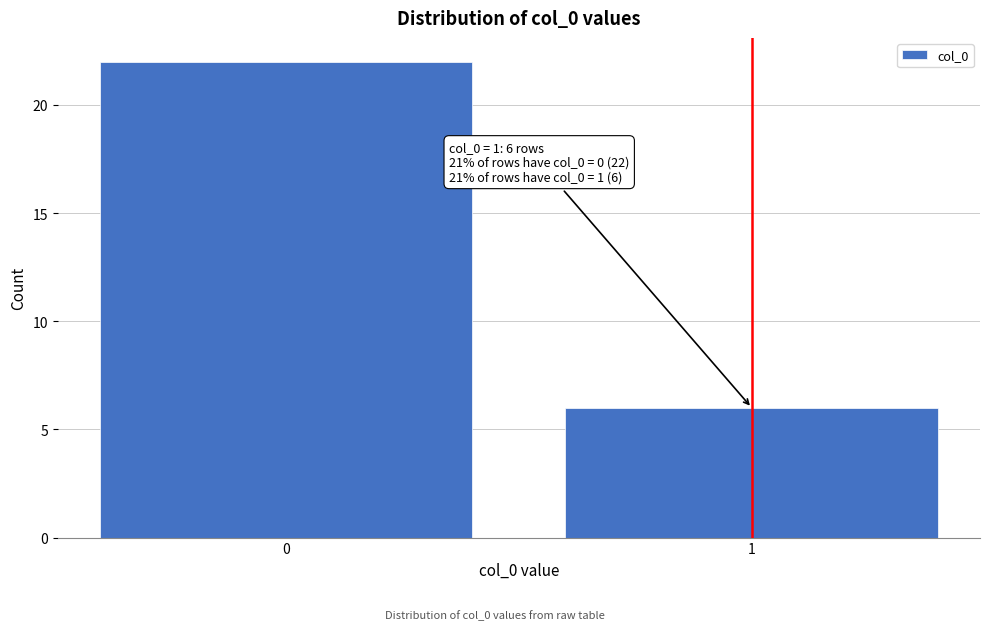

Reading left to right, what are all the values shown in this chart?

22	6